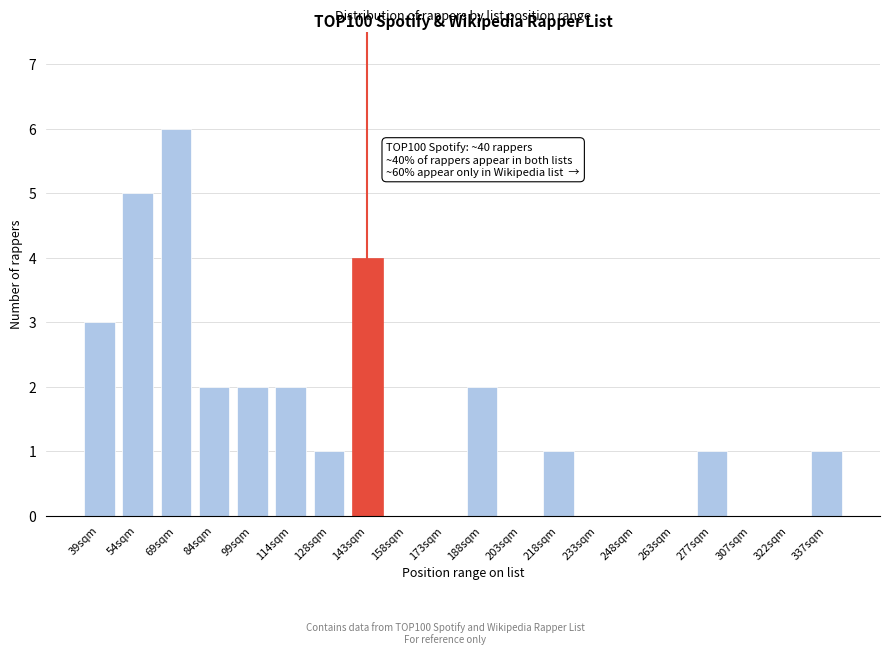

Reading left to right, transcribe all the data shown in this chart.

39sqm=3	54sqm=5	69sqm=6	84sqm=2	99sqm=2	114sqm=2	128sqm=1	143sqm=4	158sqm=0	173sqm=0	188sqm=2	203sqm=0	218sqm=1	233sqm=0	248sqm=0	263sqm=0	277sqm=1	307sqm=0	322sqm=0	337sqm=1